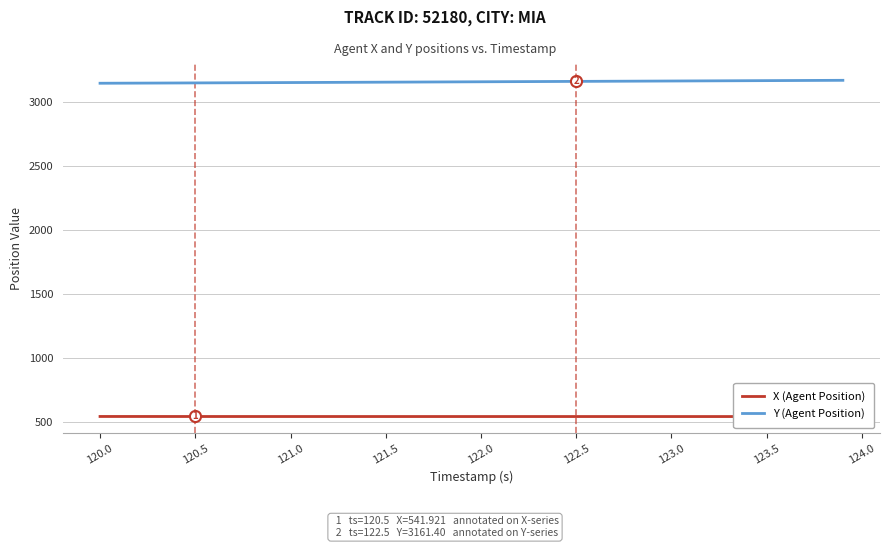

Where does the Y (Agent Position) series first go above 3158?

122.0